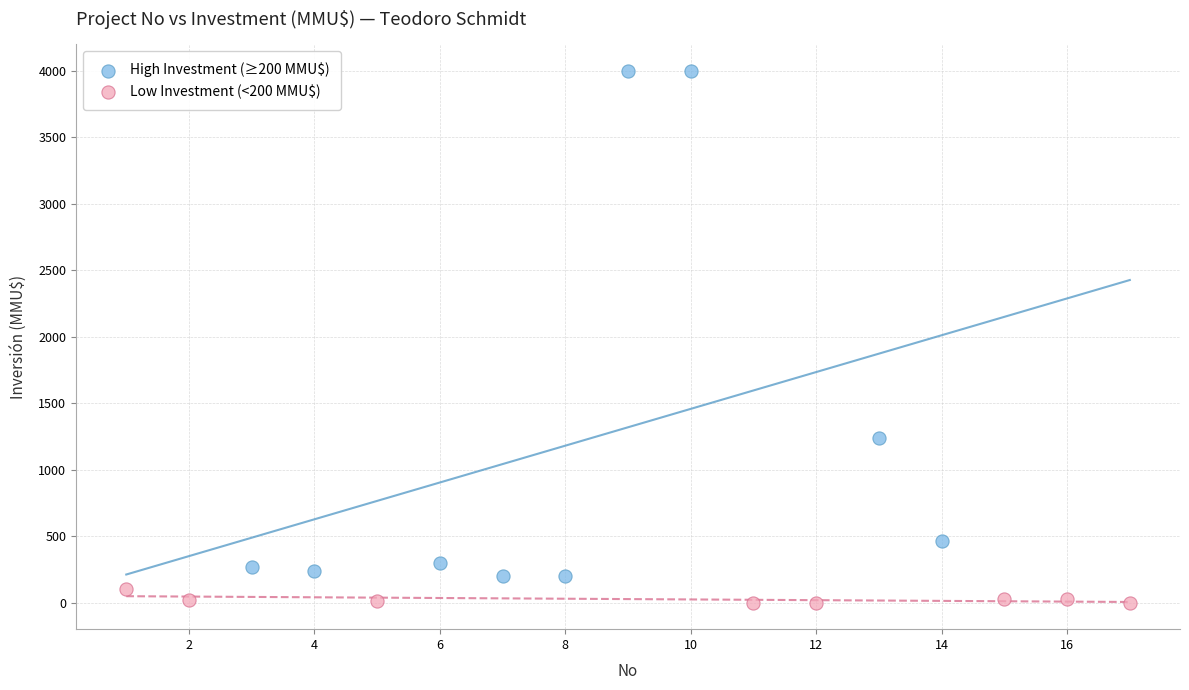

Which series contains the lowest Y value?

Low Investment (<200 MMU$)